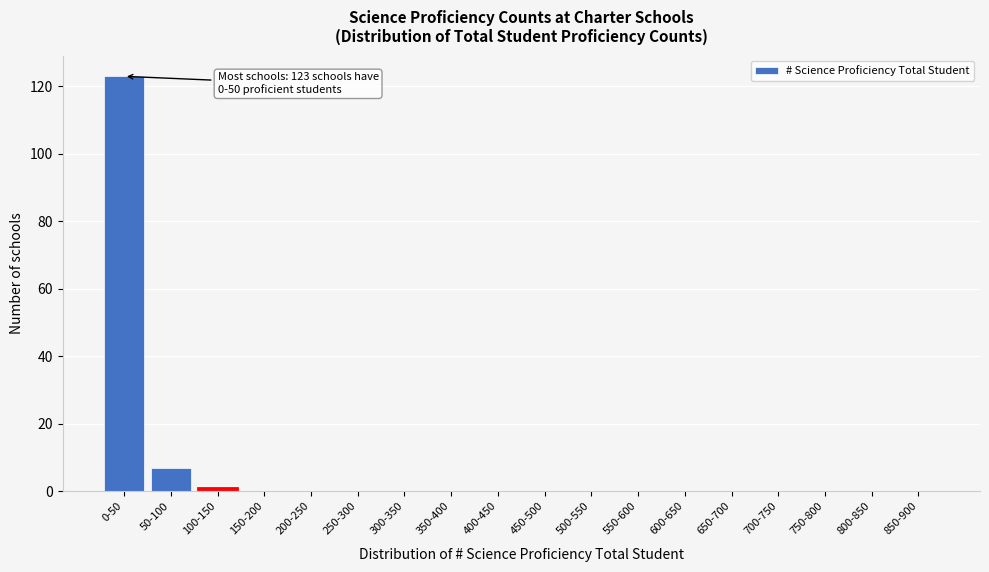

Reading left to right, list all the values displayed in this chart.

0-50=123	50-100=7	100-150=1	150-200=0	200-250=0	250-300=0	300-350=0	350-400=0	400-450=0	450-500=0	500-550=0	550-600=0	600-650=0	650-700=0	700-750=0	750-800=0	800-850=0	850-900=0